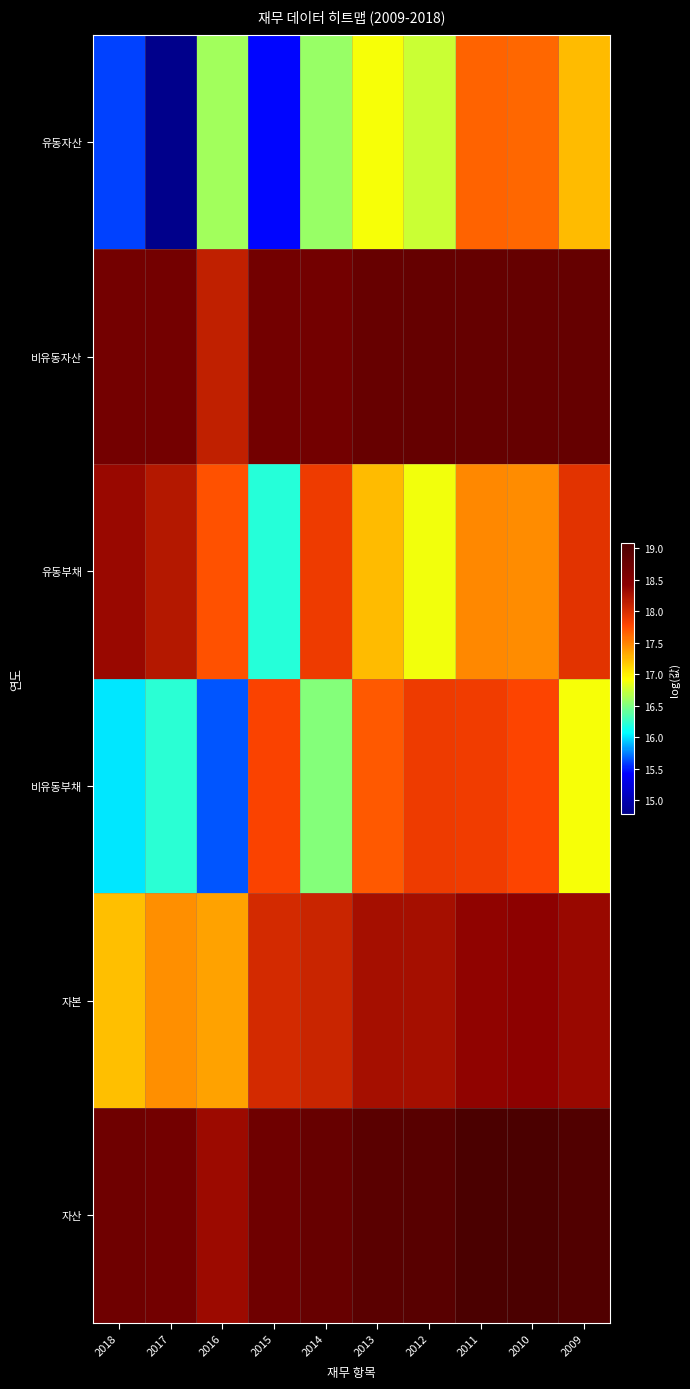

Reading left to right, list all the values displayed in this chart.

유동자산: 2018=15.6	2017=14.8	2016=16.6	2015=15.4	2014=16.6	2013=16.9	2012=16.8	2011=17.6	2010=17.6	2009=17.2
비유동자산: 2018=18.7	2017=18.7	2016=18.1	2015=18.7	2014=18.7	2013=18.8	2012=18.8	2011=18.8	2010=18.8	2009=18.8
유동부채: 2018=18.3	2017=18.2	2016=17.7	2015=16.2	2014=17.9	2013=17.2	2012=16.9	2011=17.5	2010=17.5	2009=17.9
비유동부채: 2018=16.0	2017=16.2	2016=15.6	2015=17.8	2014=16.5	2013=17.7	2012=17.9	2011=17.9	2010=17.8	2009=16.9
자본: 2018=17.2	2017=17.5	2016=17.4	2015=18.0	2014=18.1	2013=18.3	2012=18.3	2011=18.4	2010=18.4	2009=18.4
자산: 2018=18.7	2017=18.7	2016=18.3	2015=18.7	2014=18.8	2013=18.9	2012=18.9	2011=19.1	2010=19.1	2009=19.0